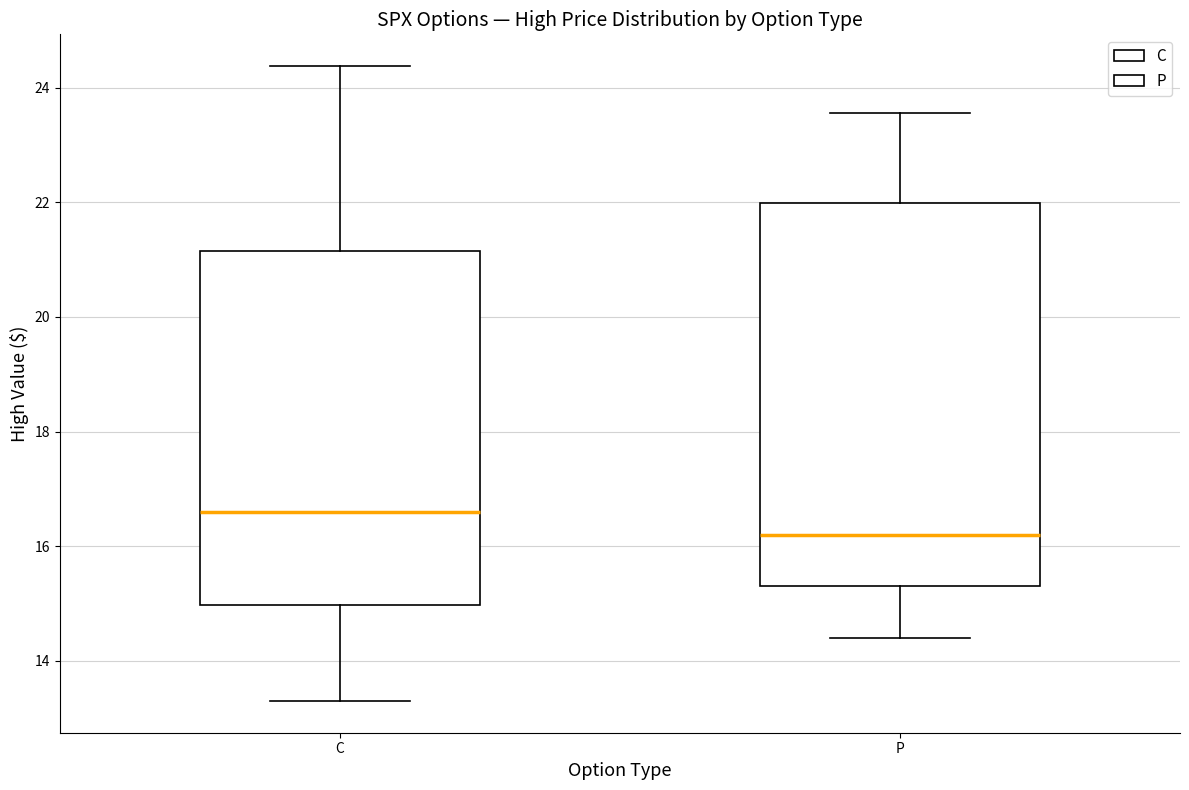

Reading left to right, read every box against the y-axis: the position of its median line, the range the box covers, and the ends of its whiskers. The values are not printed on the chart, so give them approximately, as read against the axis.

C: median 16.6, box 15.0 to 21.2, whiskers 13.4 to 24.4
P: median 16.2, box 15.4 to 22.0, whiskers 14.4 to 23.6